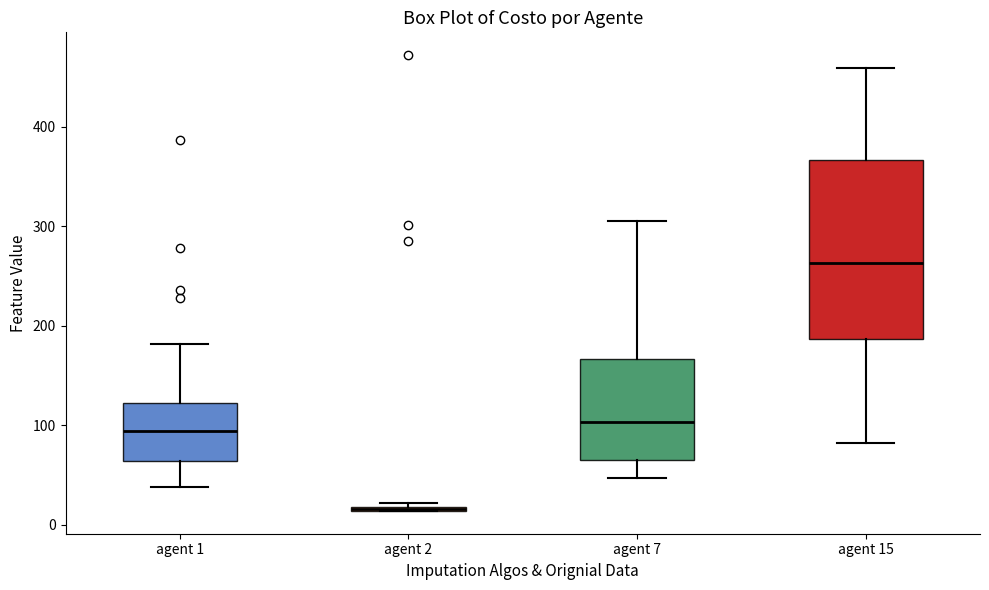

Which box is the tallest, from its lower edge to its upper edge?

agent 15